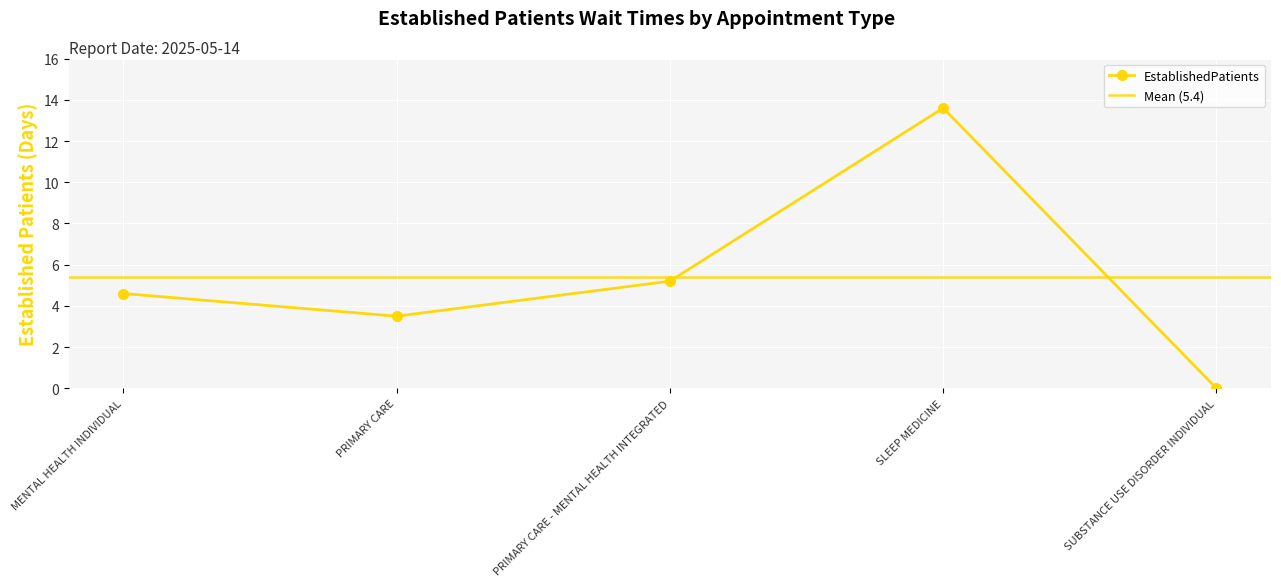

What is the greatest value displayed?

13.6